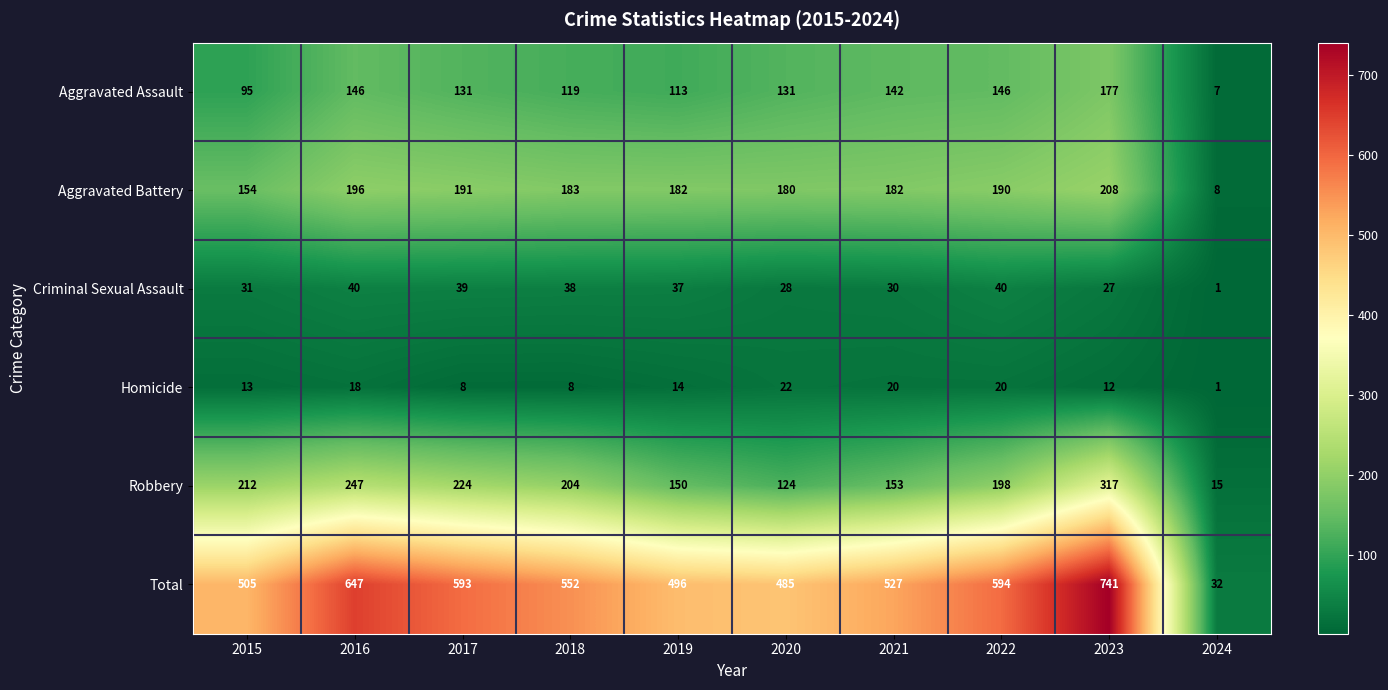

The Aggravated Battery series shows 77 at 2015. True or false?

False